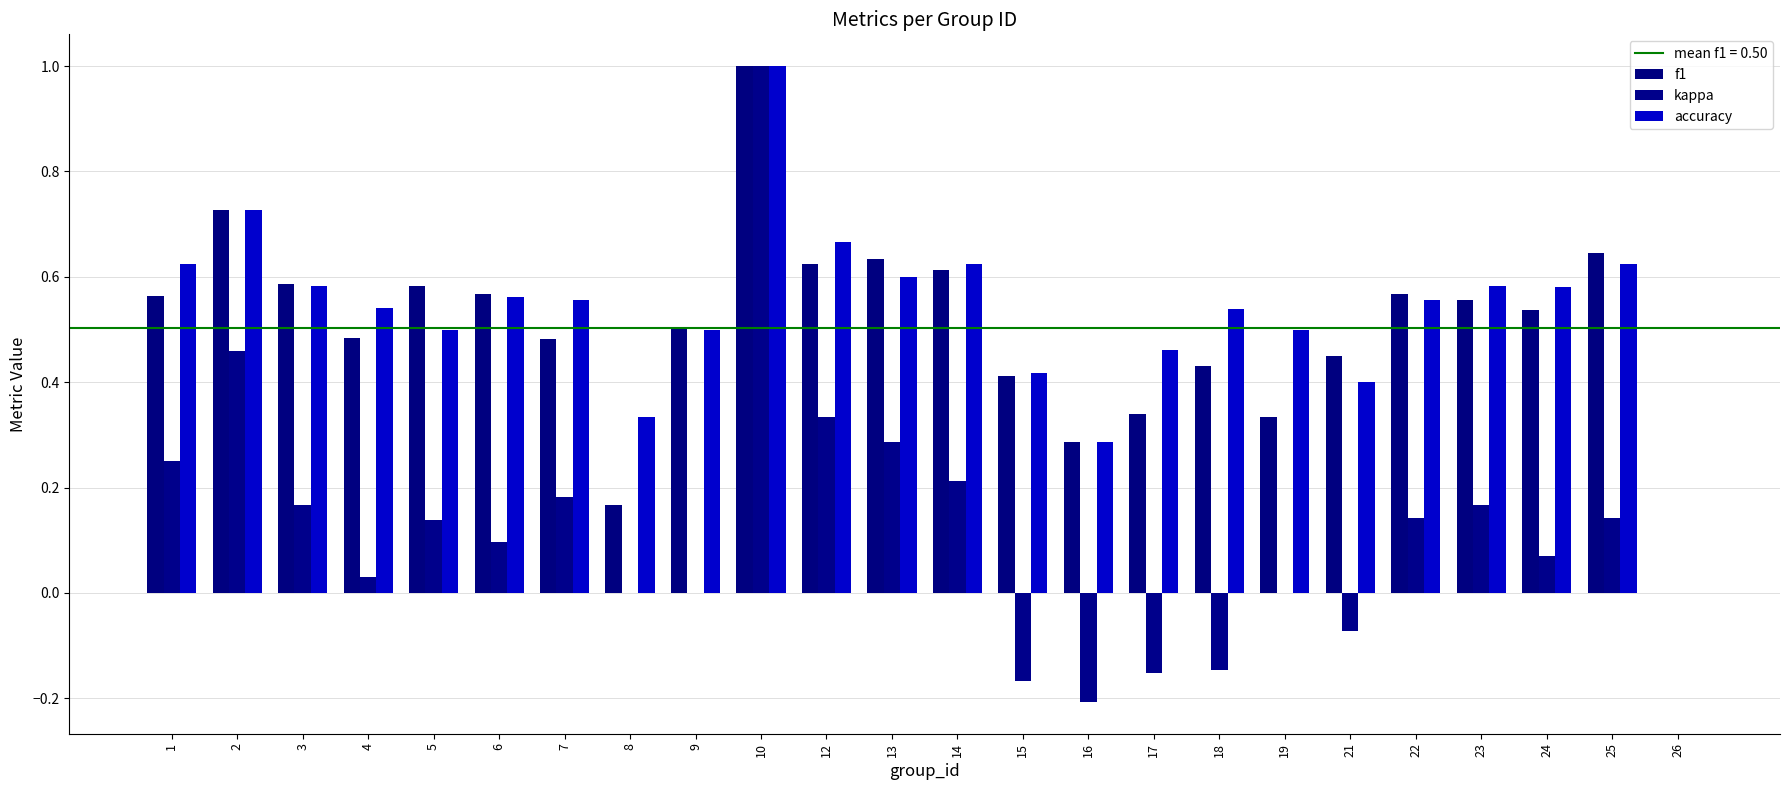

How many values in f1 are above zero?

23